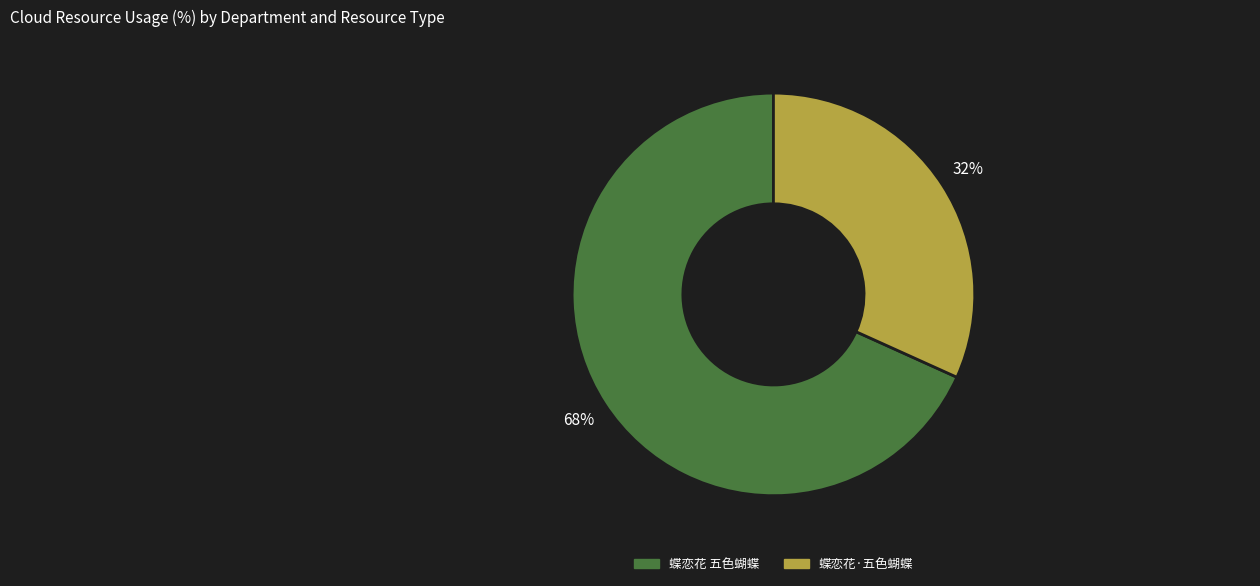

Which category has the biggest portion of the pie?

蝶恋花 五色蝴蝶